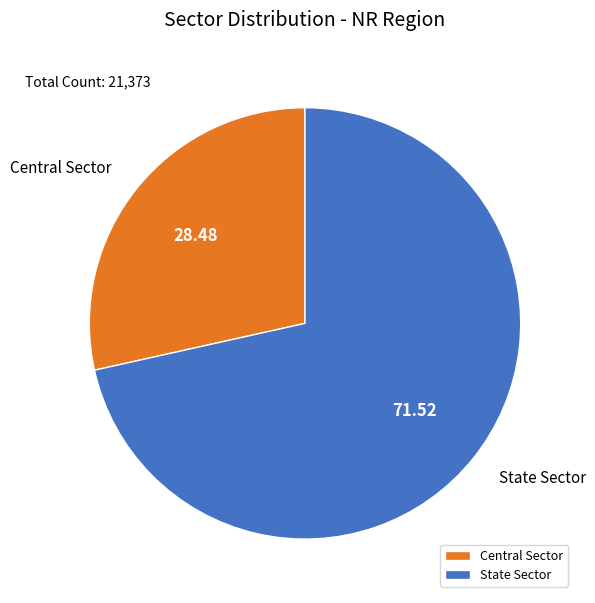

True or false: Central Sector accounts for 28% of the total.

True